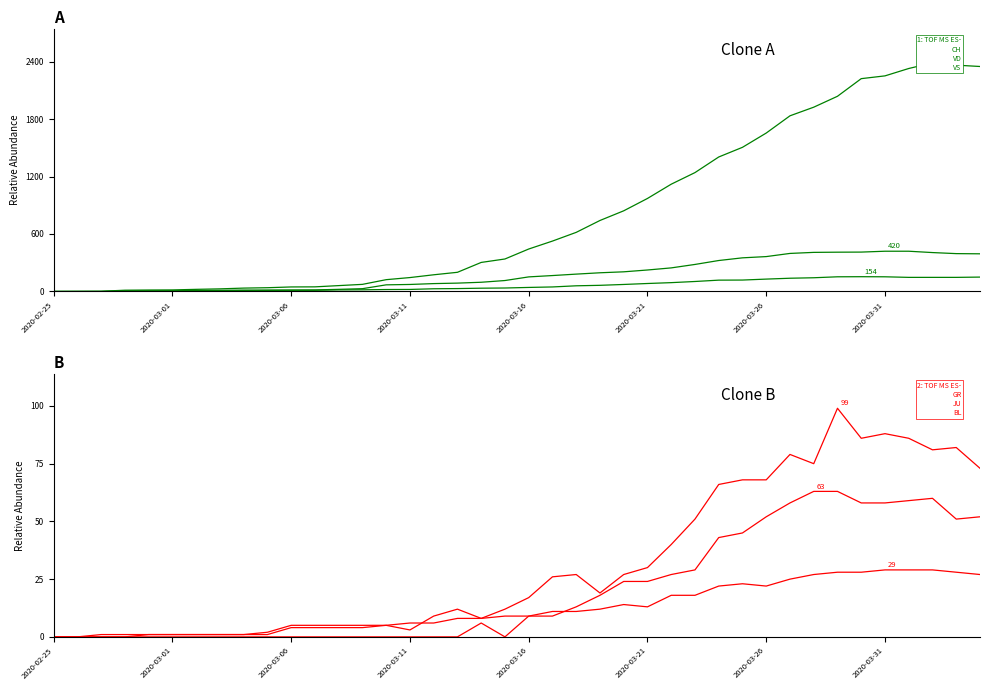

At which label does BL reach its minimum?

2020-02-25